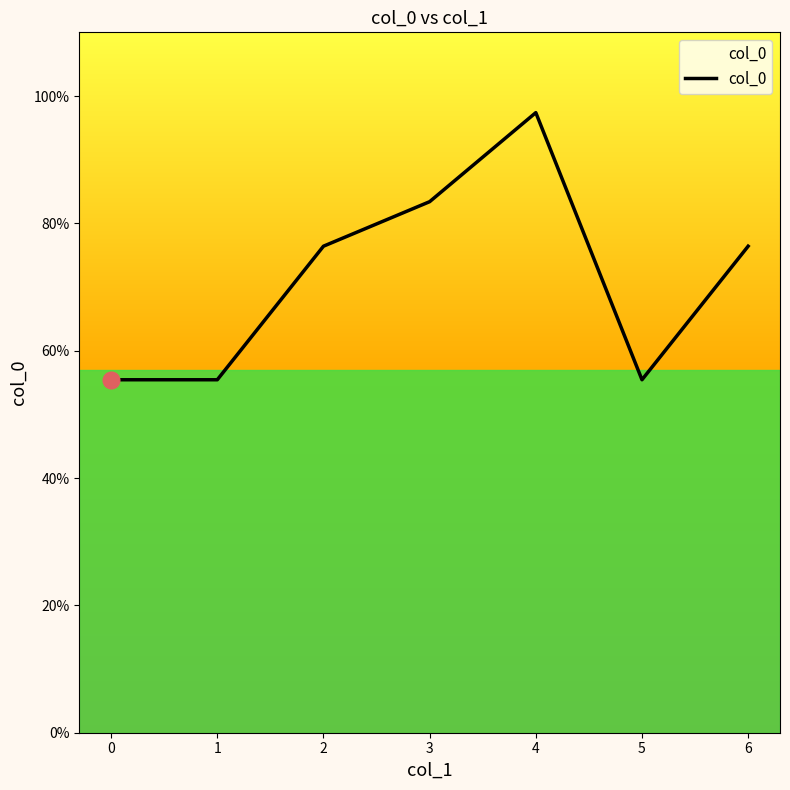

At which category does the chart reach its peak across all series?

4